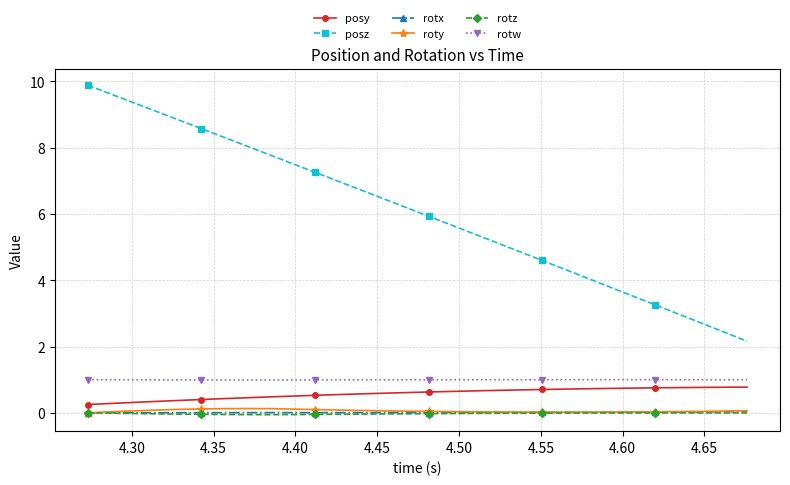

What is the value of the posy point at the 22nd from the left?

0.7